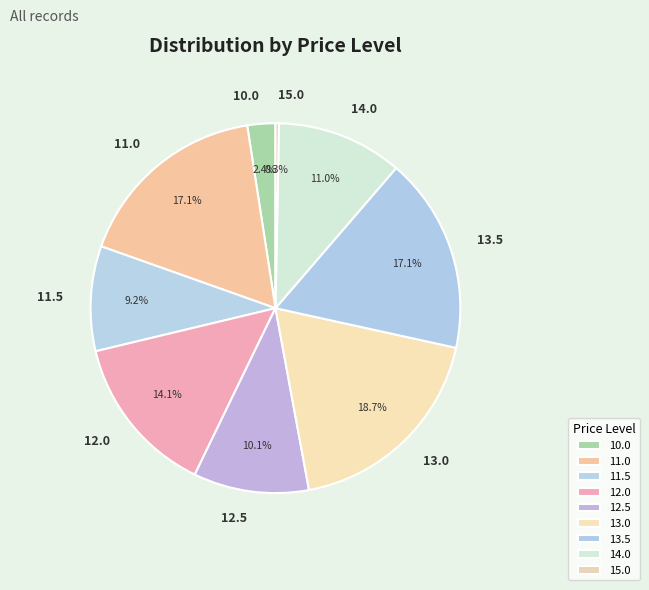

Which category has the biggest portion of the pie?

13.0